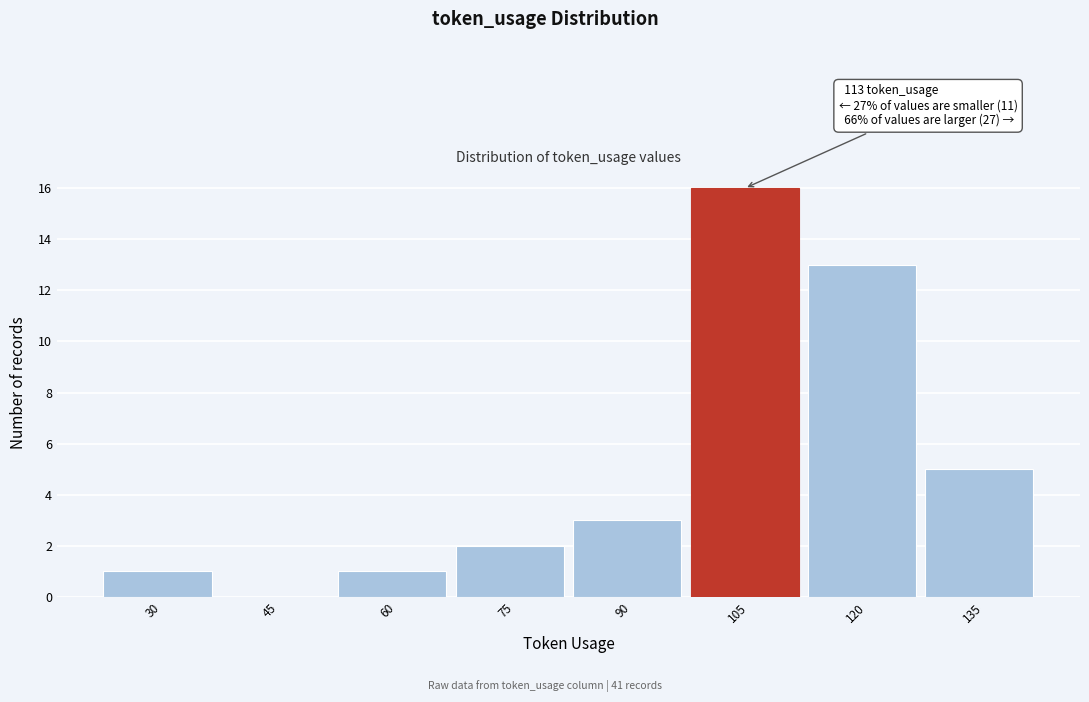

Reading right to left, transcribe all the data shown in this chart.

135=5	120=13	105=16	90=3	75=2	60=1	45=0	30=1